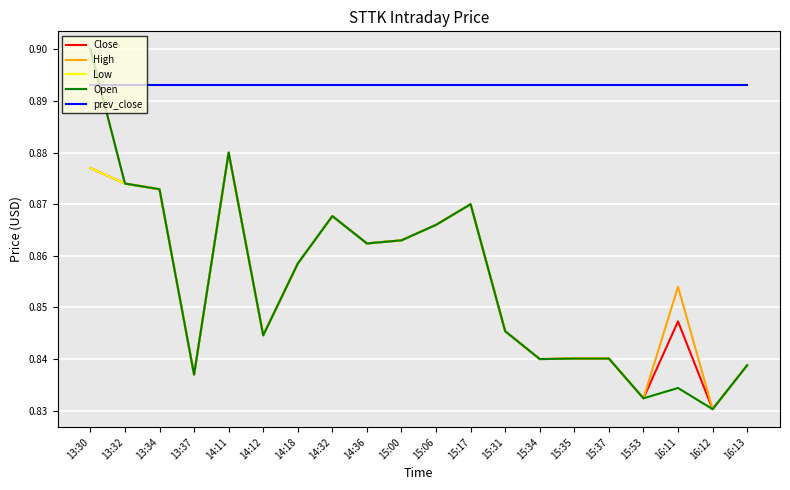

Which series has the largest total across all categories?

prev_close